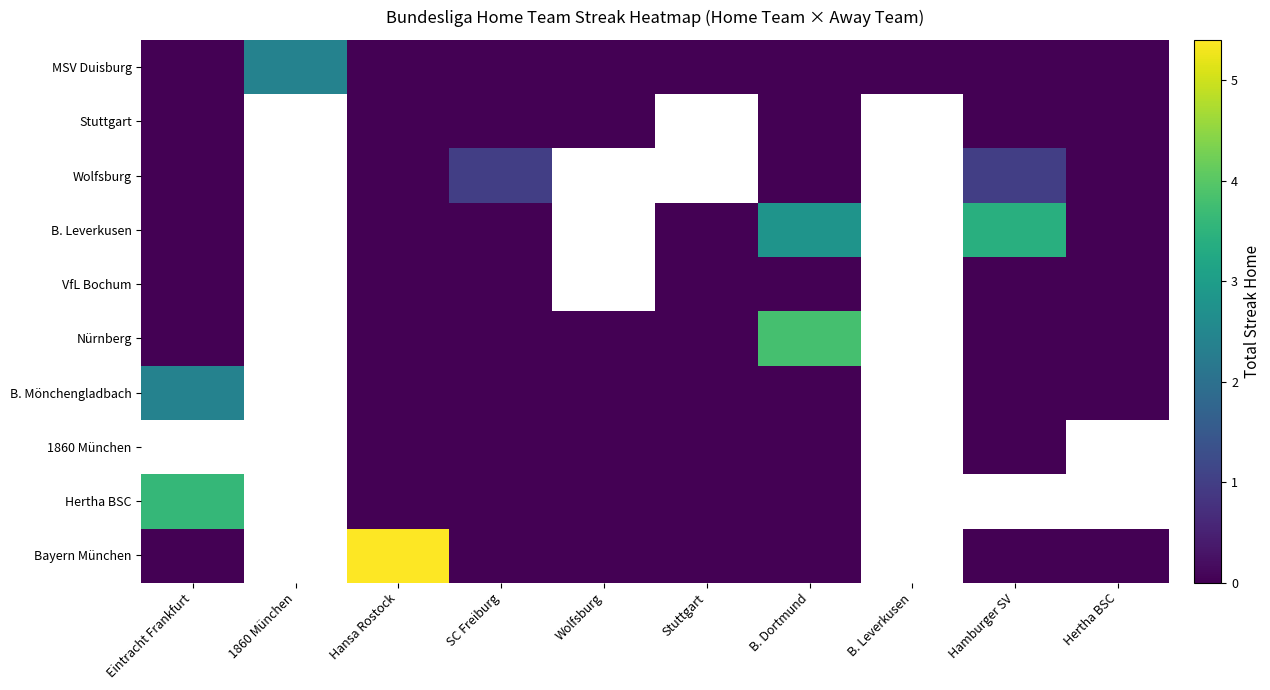

At which category is the sum across all series the highest?

B. Dortmund